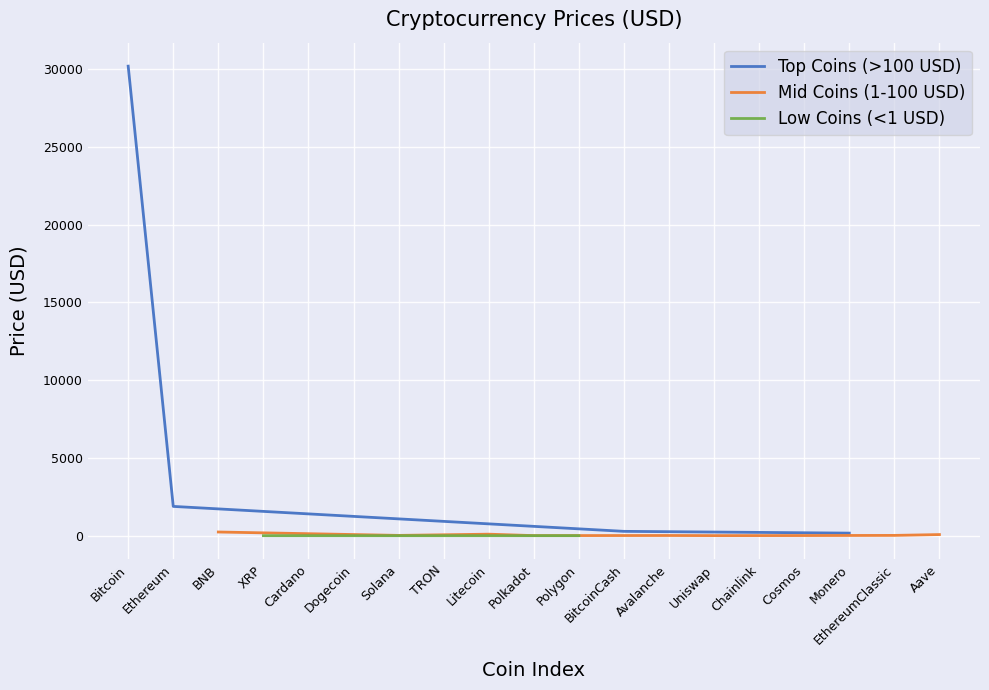

At which label is the value closest to 15098?

Ethereum